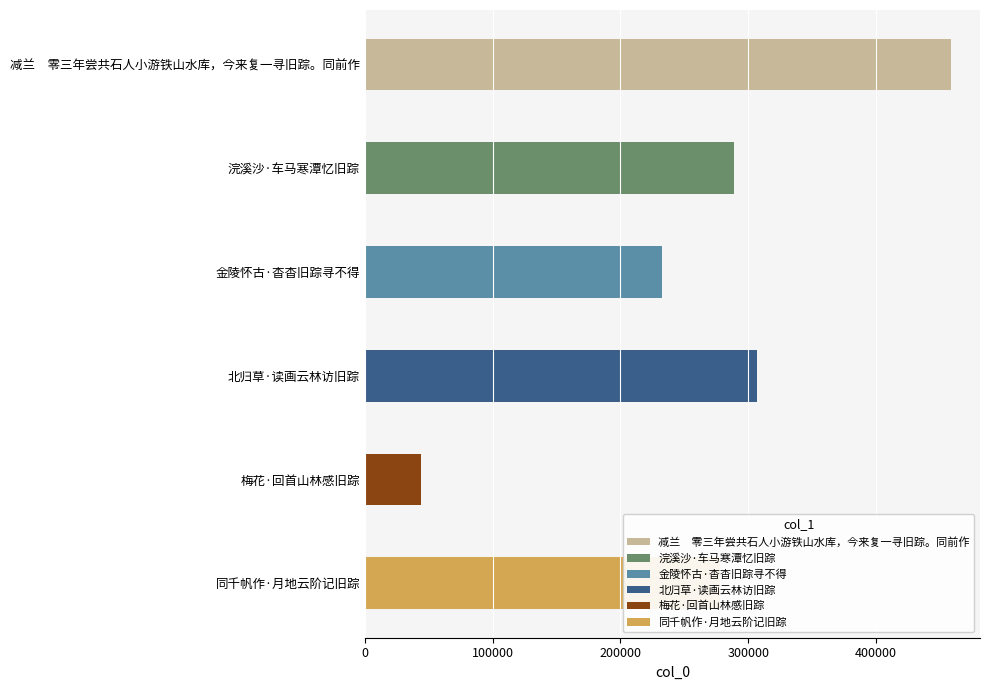

Rank the categories by value from lowest to highest.

梅花·回首山林感旧踪, 金陵怀古·杳杳旧踪寻不得, 同千帆作·月地云阶记旧踪, 浣溪沙·车马寒潭忆旧踪, 北归草·读画云林访旧踪, 减兰　零三年尝共石人小游铁山水库，今来复一寻旧踪。同前作